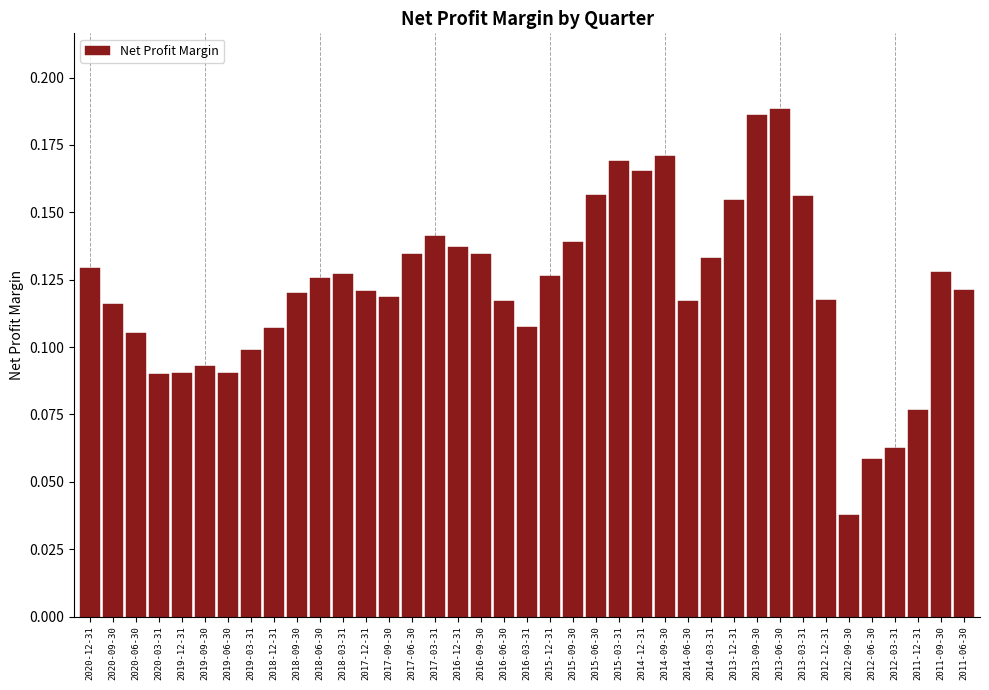

At which category does the chart reach its minimum across all series?

2012-09-30